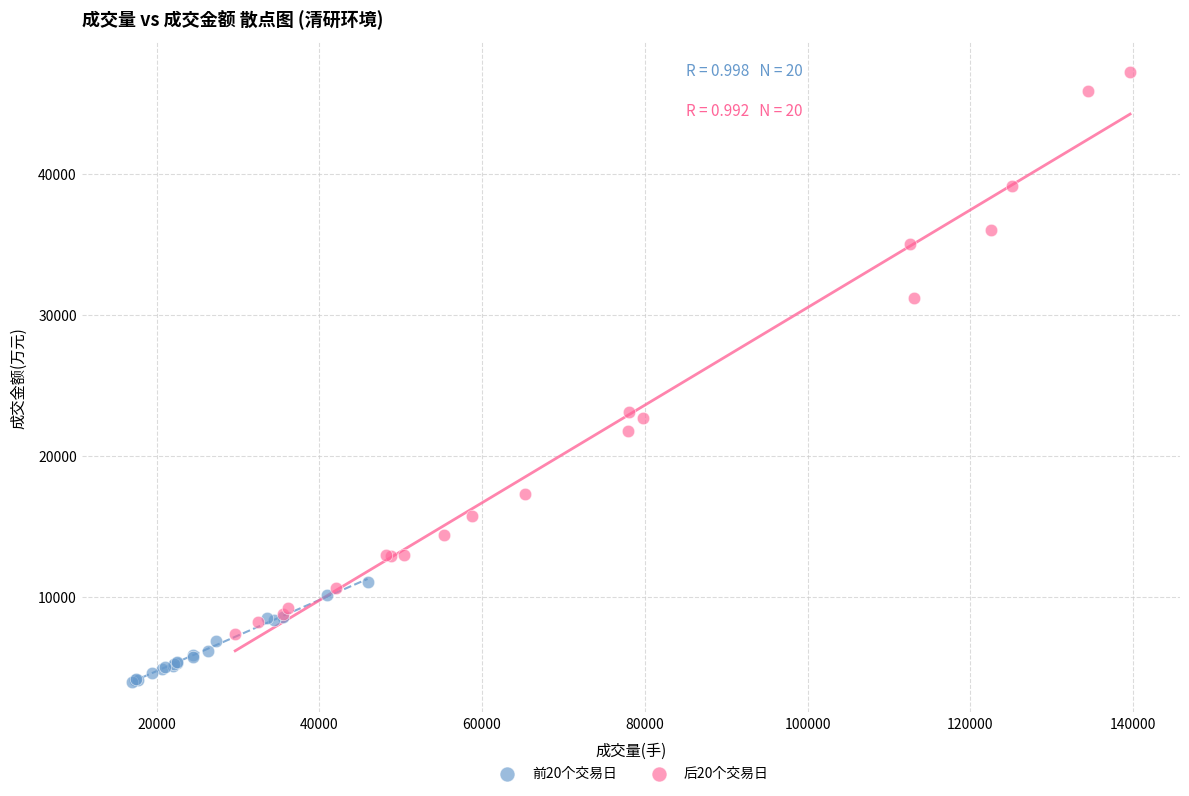

Which series contains the highest Y value?

后20个交易日